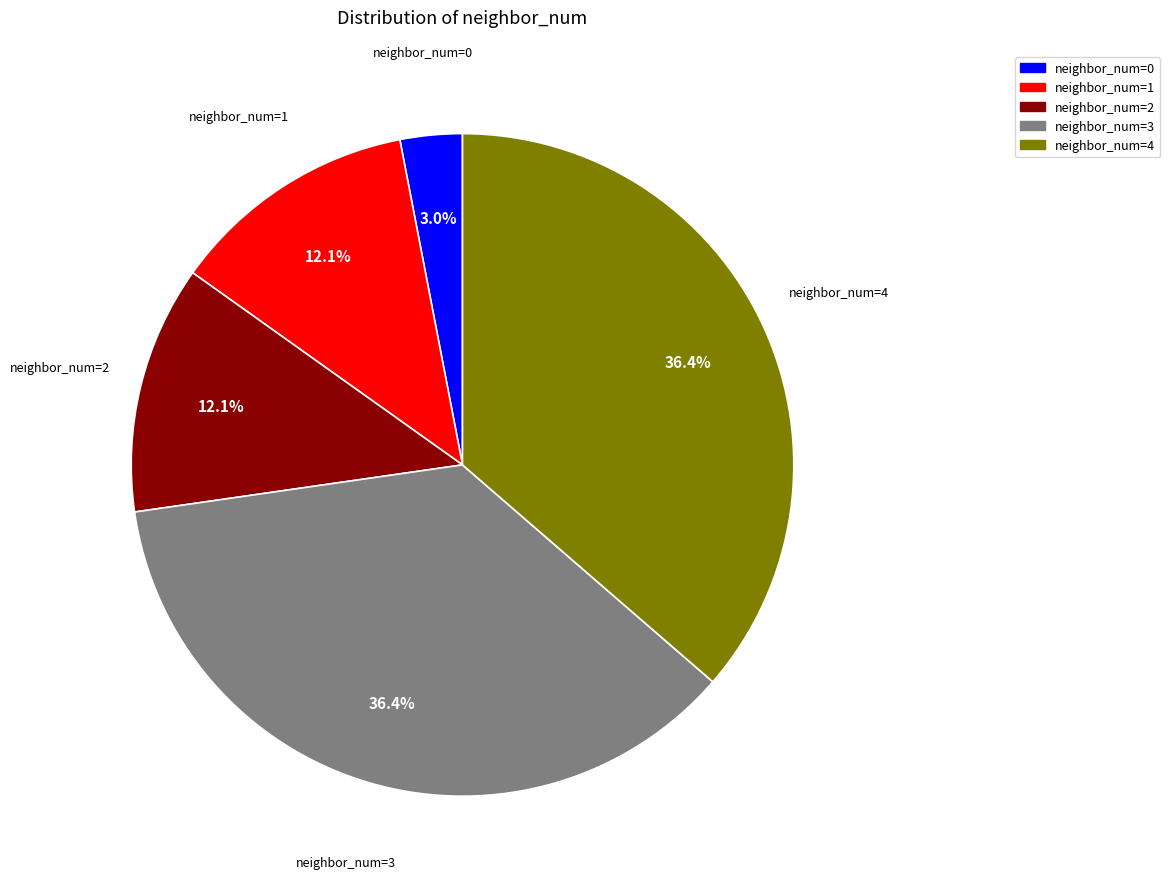

Is there a majority slice in this chart?

No